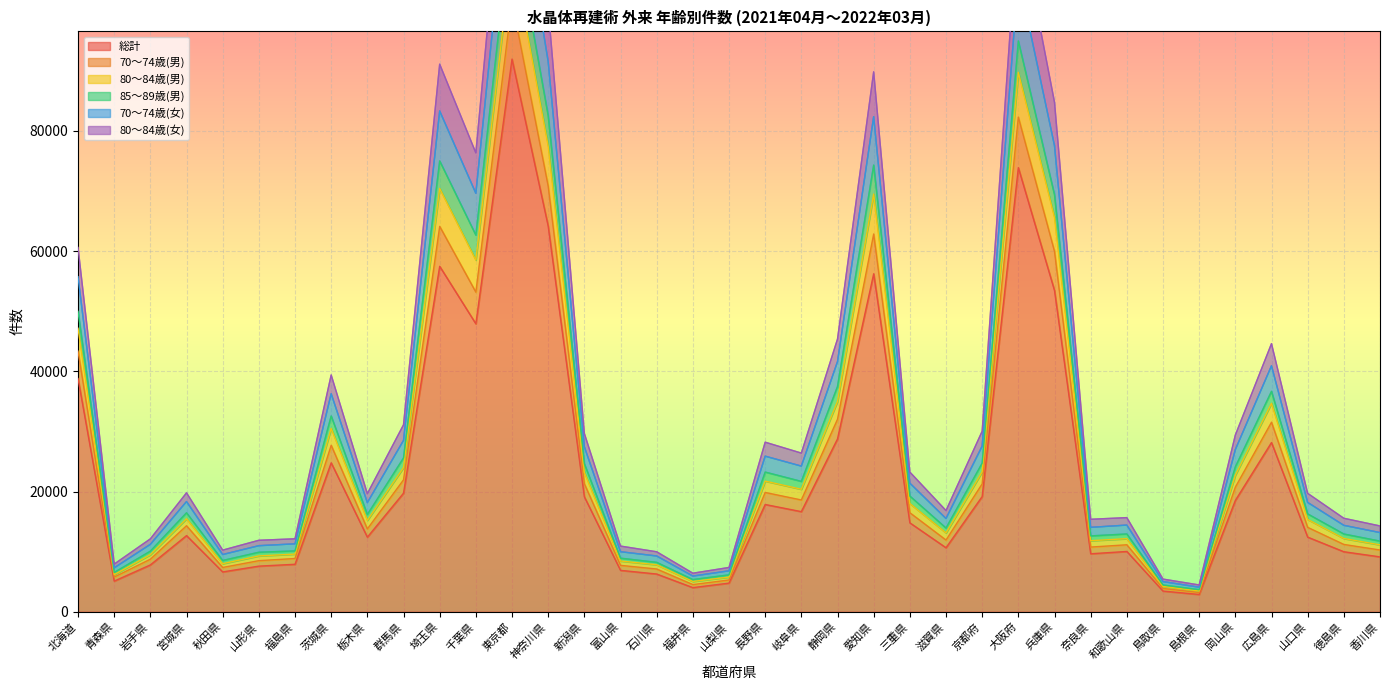

What is the average value of the 総計 series?

22738